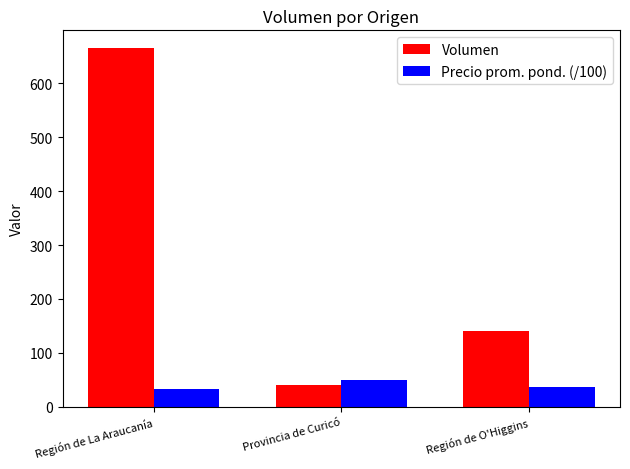

How many bars are there in each group?

2